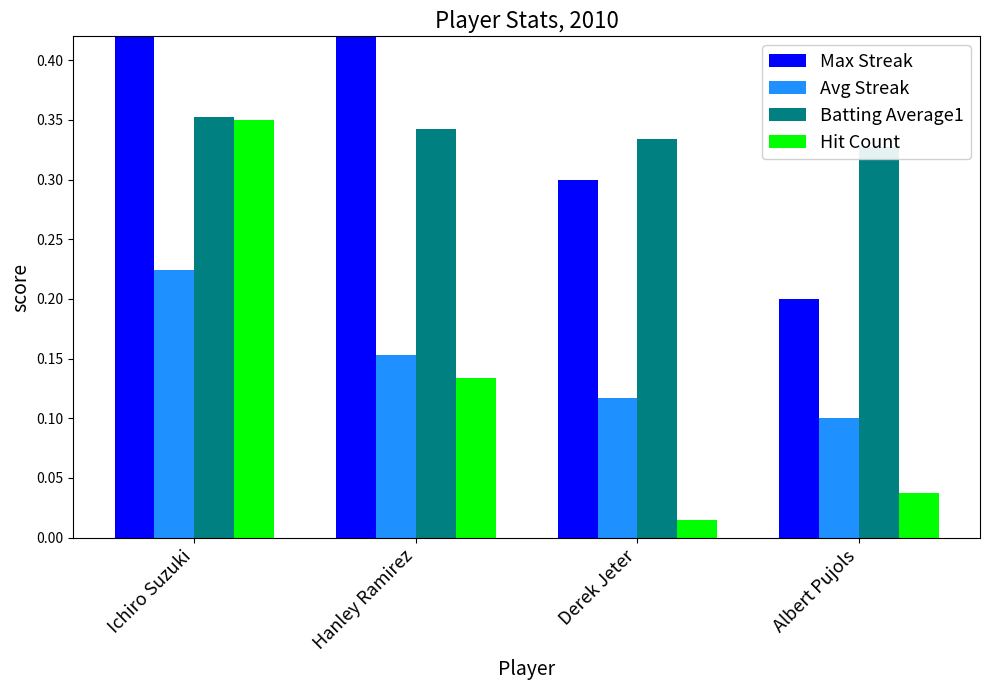

At which category is the sum across all series the highest?

Ichiro Suzuki